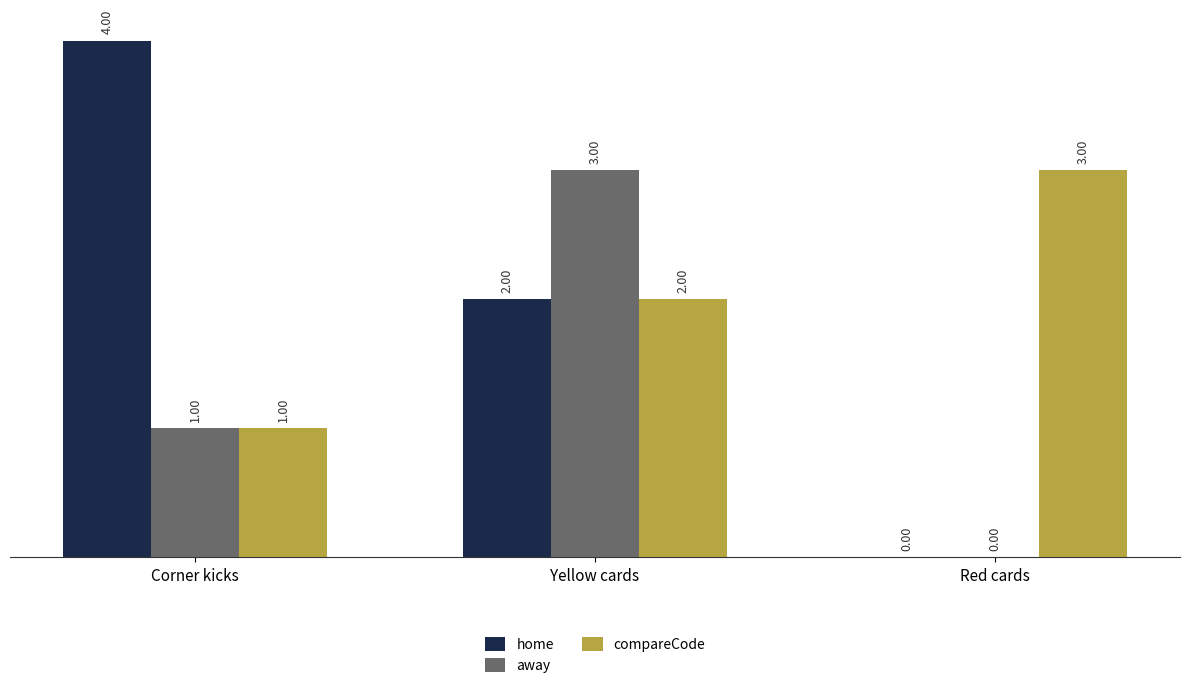

Reading left to right, list all the values displayed in this chart.

home: 4	2	0
away: 1	3	0
compareCode: 1	2	3